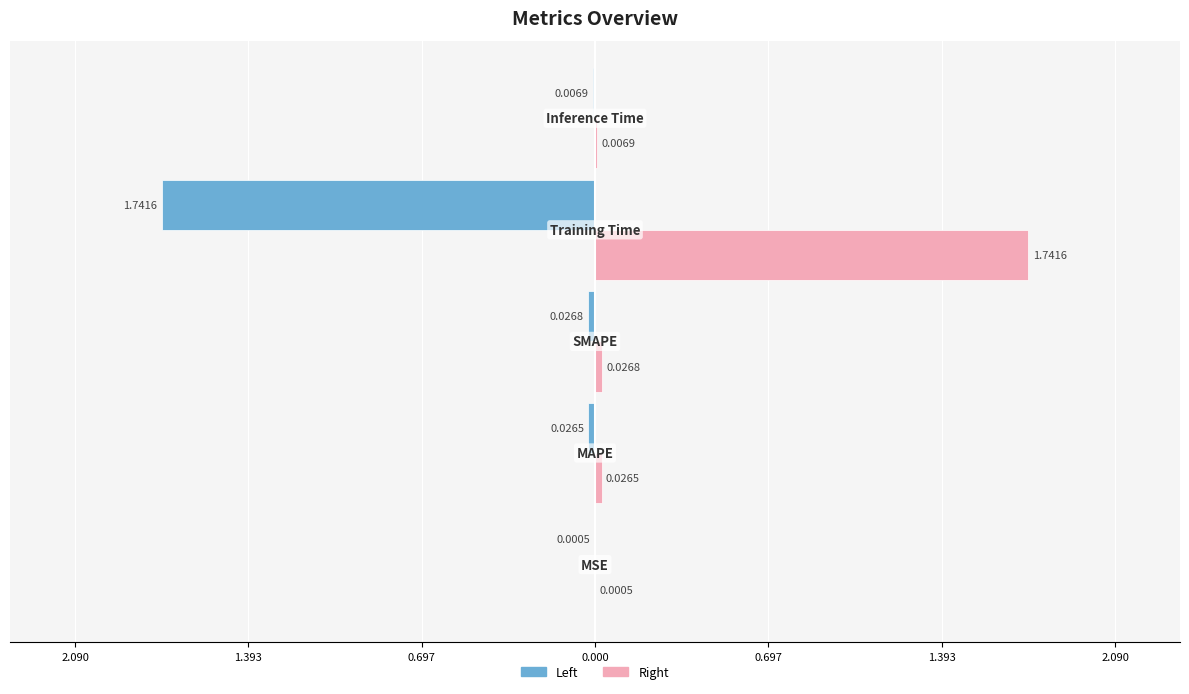

What is the maximum value shown in the chart?

1.7